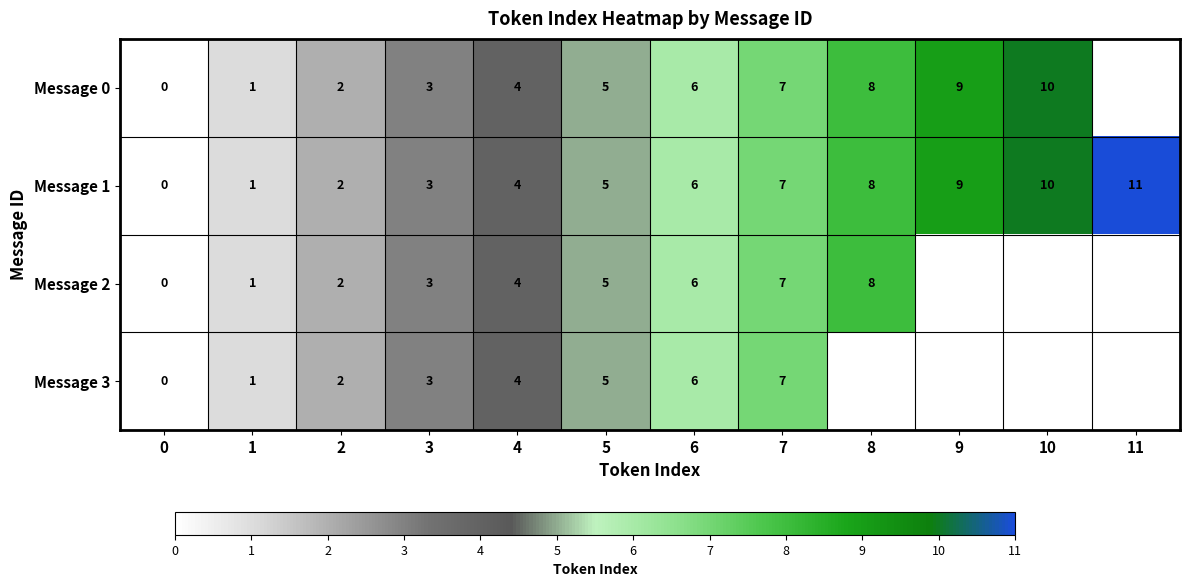

Is it true that Message 0 equals 4.0 at 9?

False